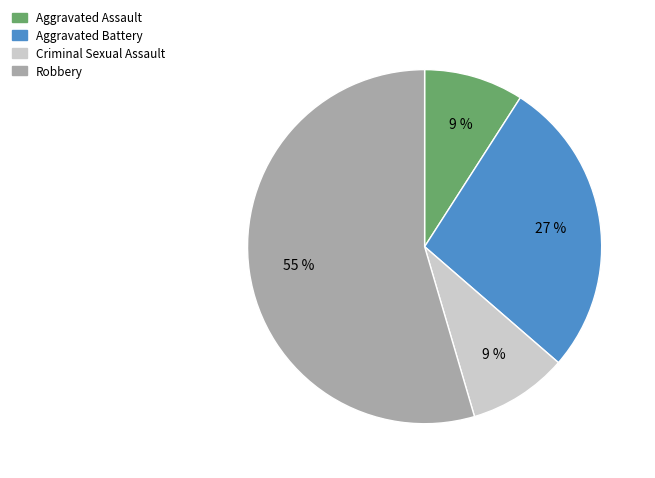

True or false: Aggravated Assault accounts for 9% of the total.

True